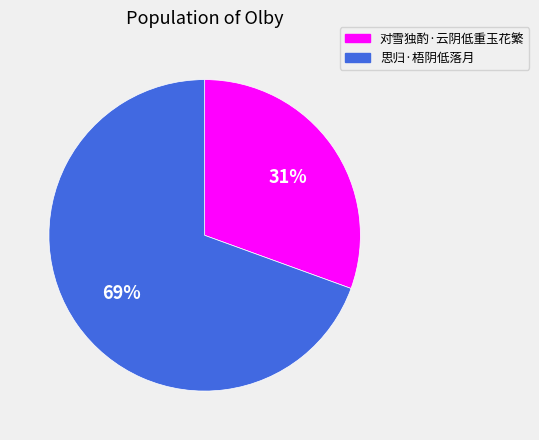

Rank the categories by value from lowest to highest.

对雪独酌·云阴低重玉花繁, 思归·梧阴低落月